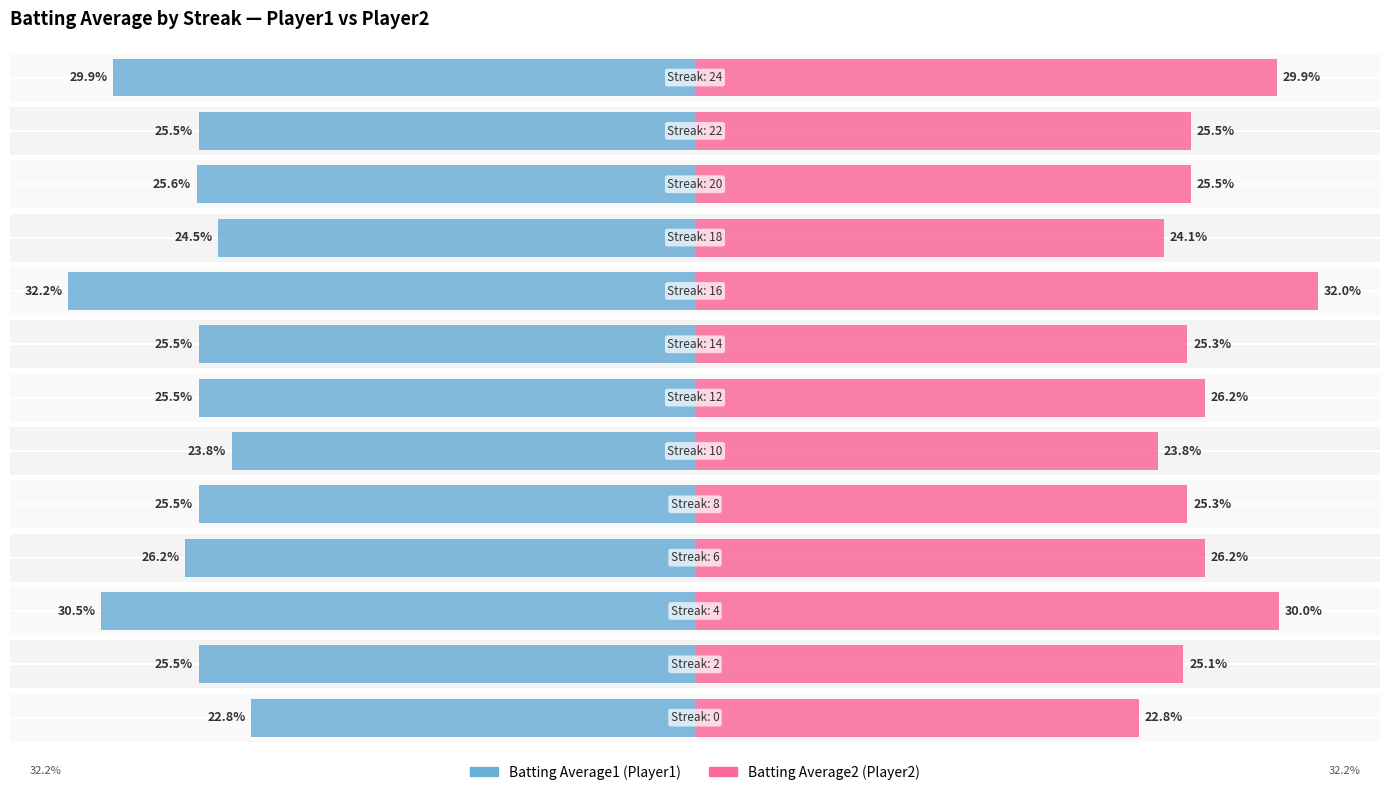

Reading left to right, what are all the values shown in this chart?

Batting Average1: 0=-22.8	1=-25.5	2=-30.5	3=-26.2	4=-25.5	5=-23.8	6=-25.5	7=-25.5	8=-32.2	9=-24.5	10=-25.6	11=-25.5	12=-29.9
Batting Average2: 0=22.8	1=25.1	2=30.0	3=26.2	4=25.3	5=23.8	6=26.2	7=25.3	8=32.0	9=24.1	10=25.5	11=25.5	12=29.9